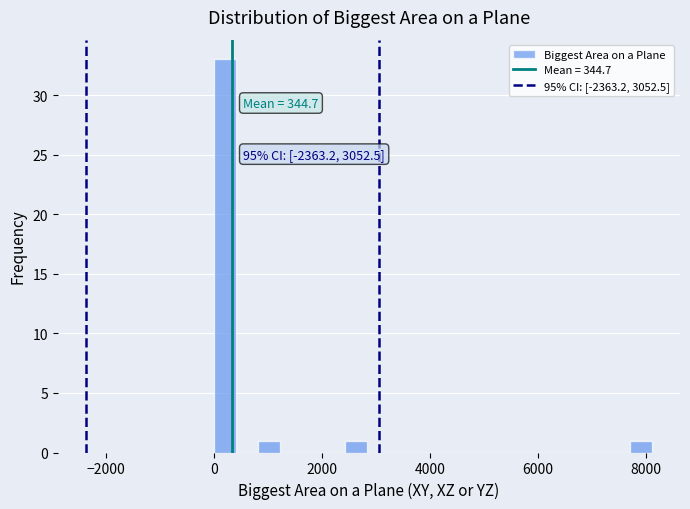

Around what value on the x-axis is the tallest bar? Give the approximate position of its centre, as read against the axis.

200